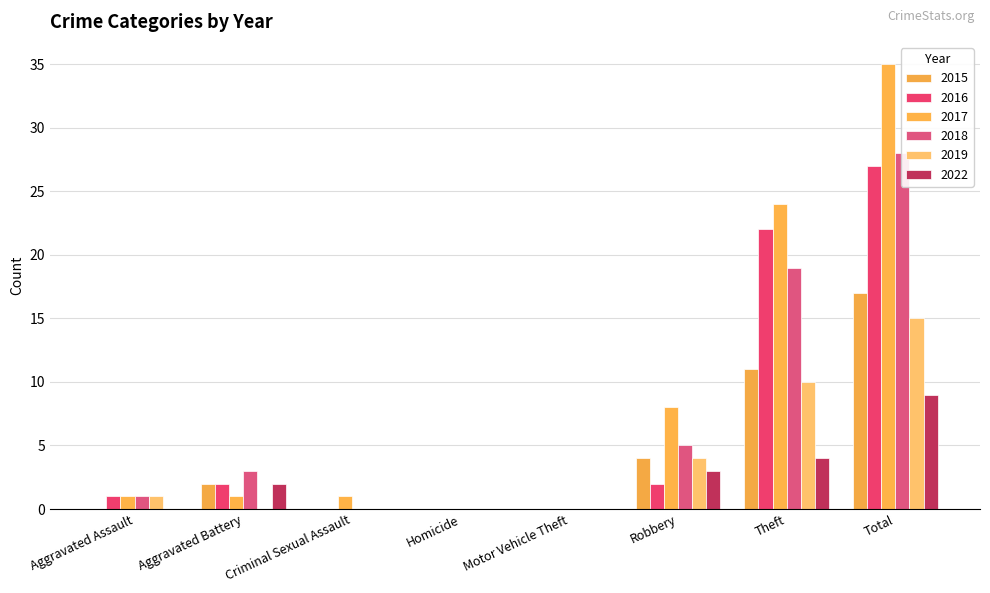

What is the label of the 5th bar from the right?

Homicide